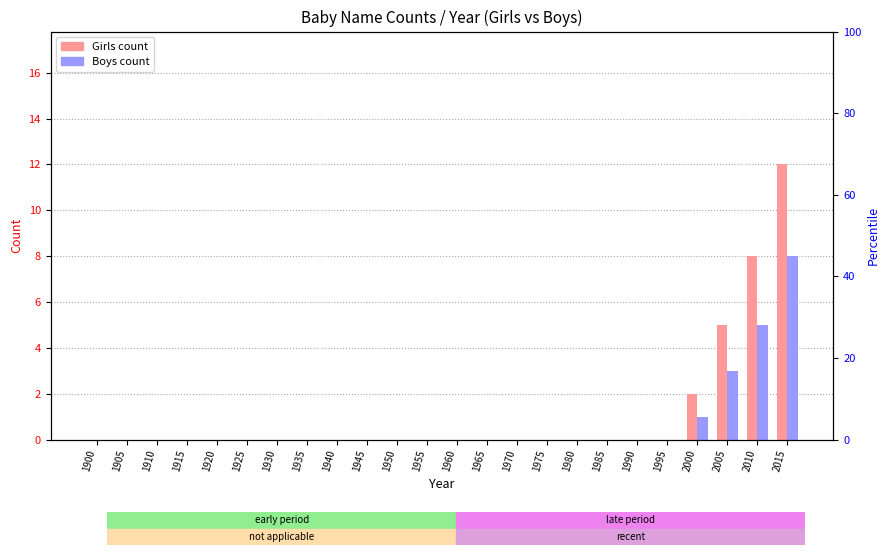

What are all the series names shown in the legend?

Girls, Boys